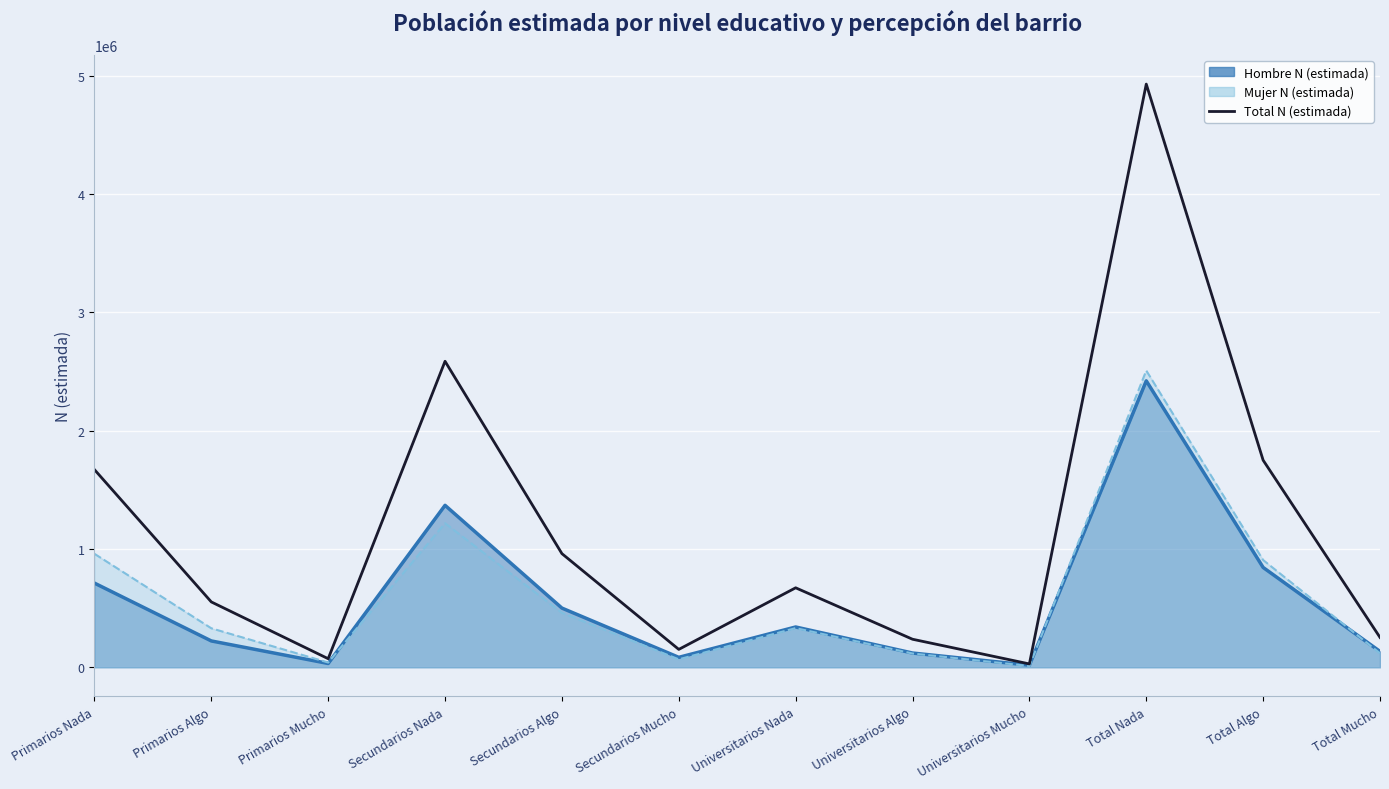

At which category does the data reach its first local valley?

Primarios Mucho